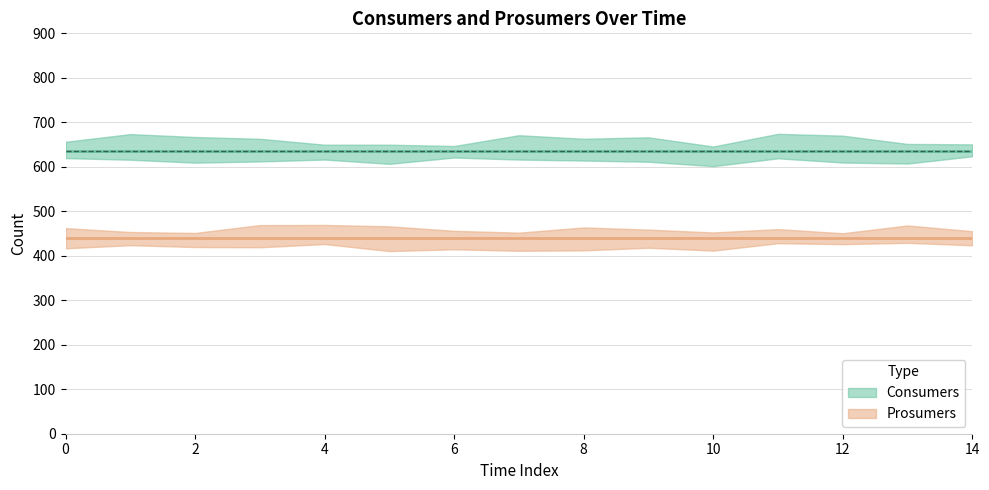

True or false: Prosumers and Consumers intersect in this chart.

False